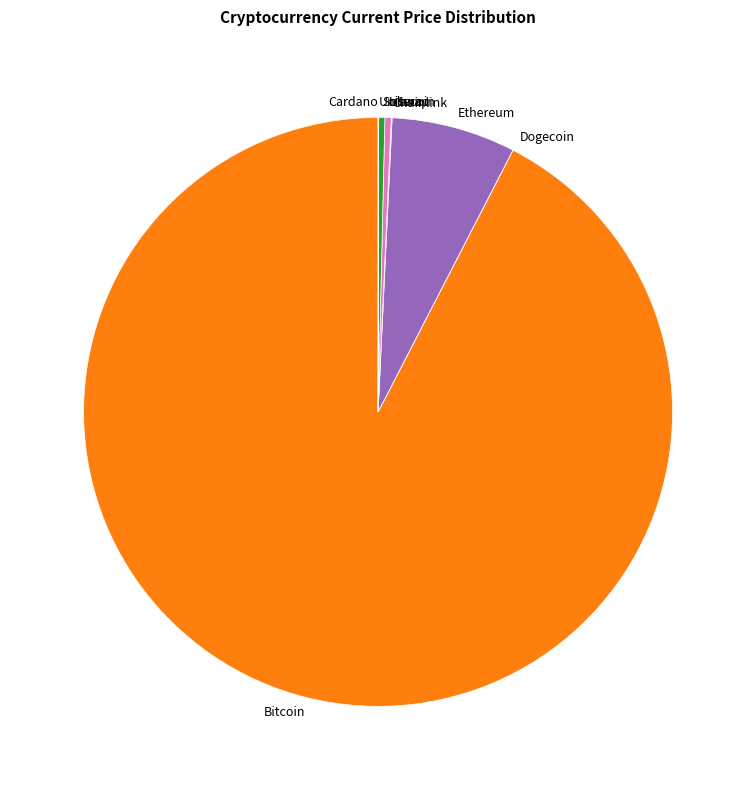

Does any single category account for the majority?

Yes